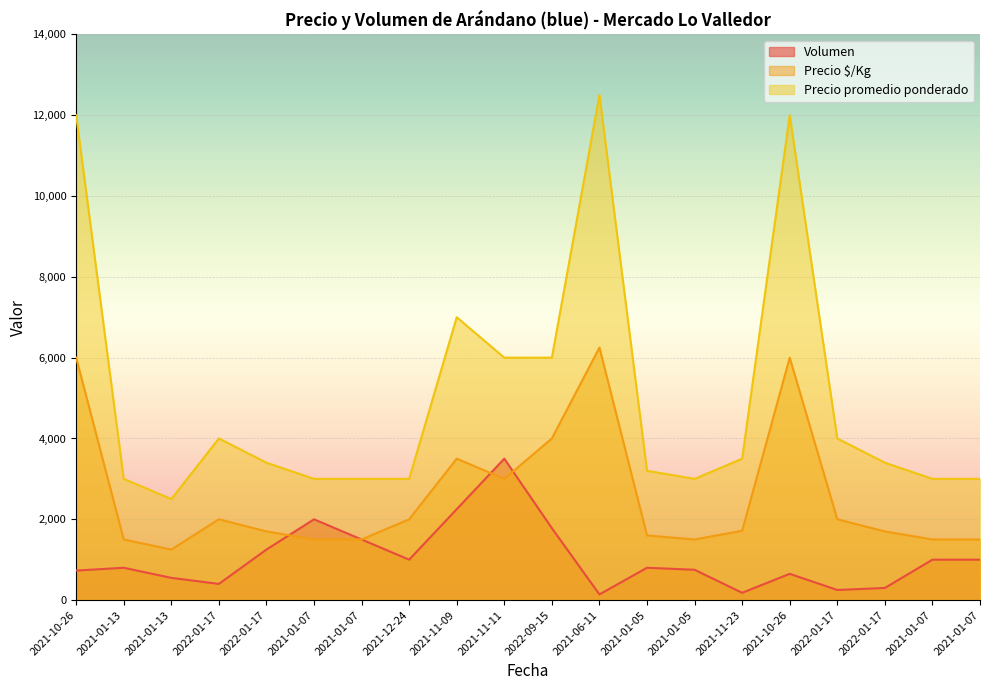

What is the label of the 16th point from the left?

2021-10-26